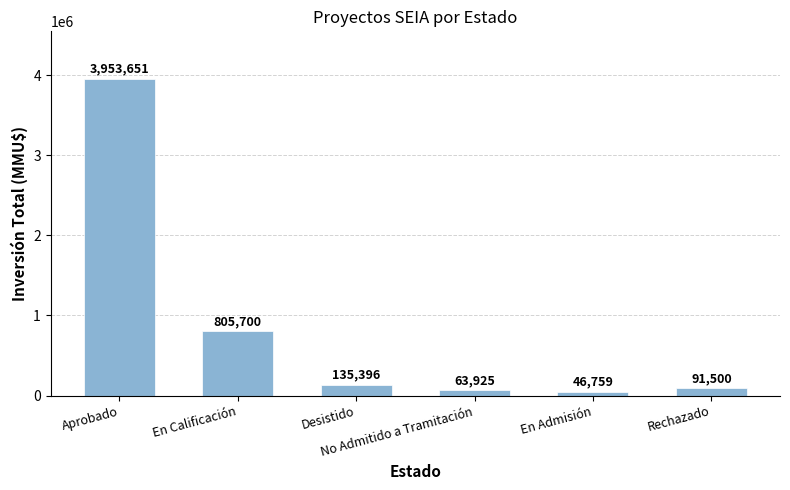

What is the label of the 2nd bar from the right?

En Admisión